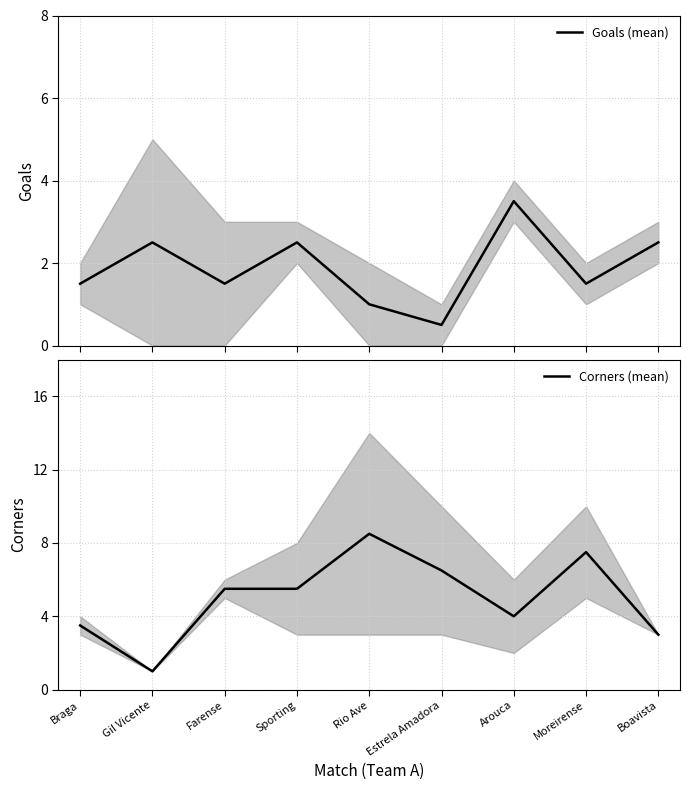

How many lines are shown in the chart?

2